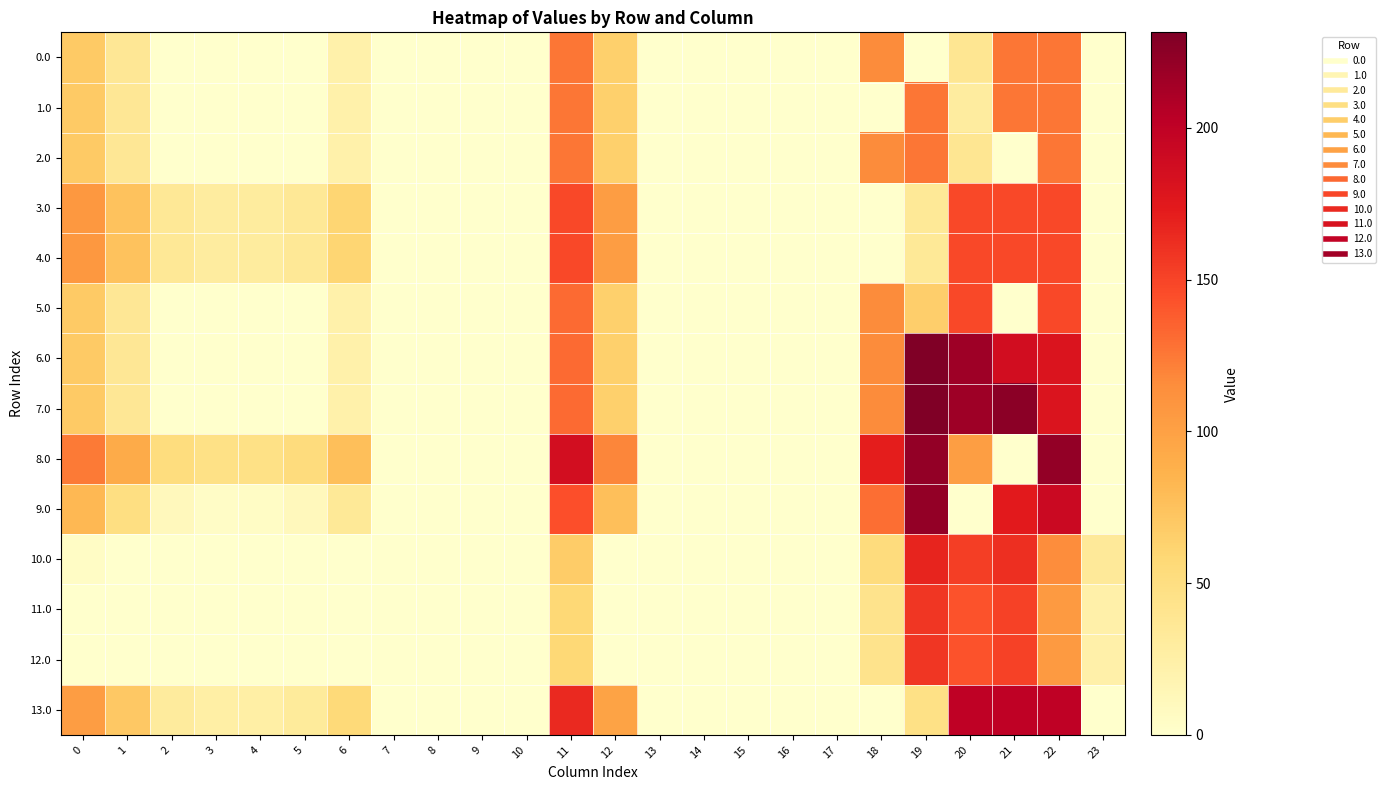

How many data points does each series have?

24